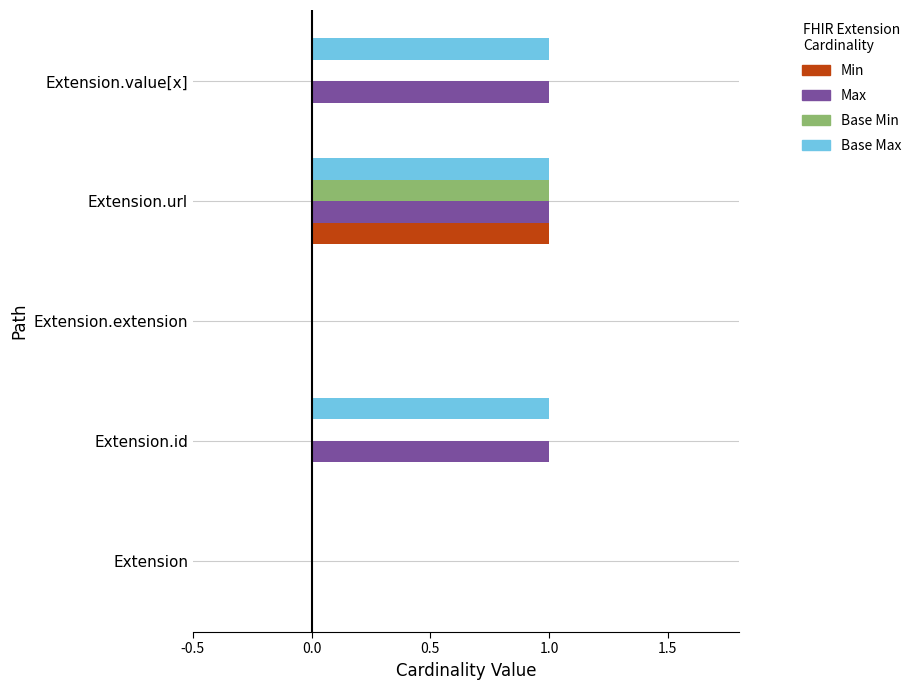

The Max series shows 0 at Extension. True or false?

True